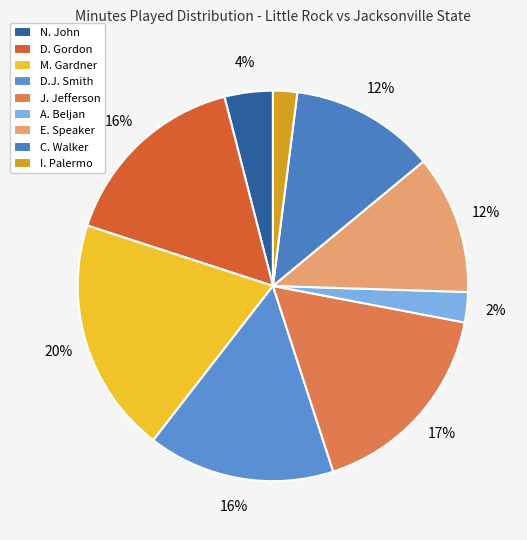

How many segments does this pie chart have?

9